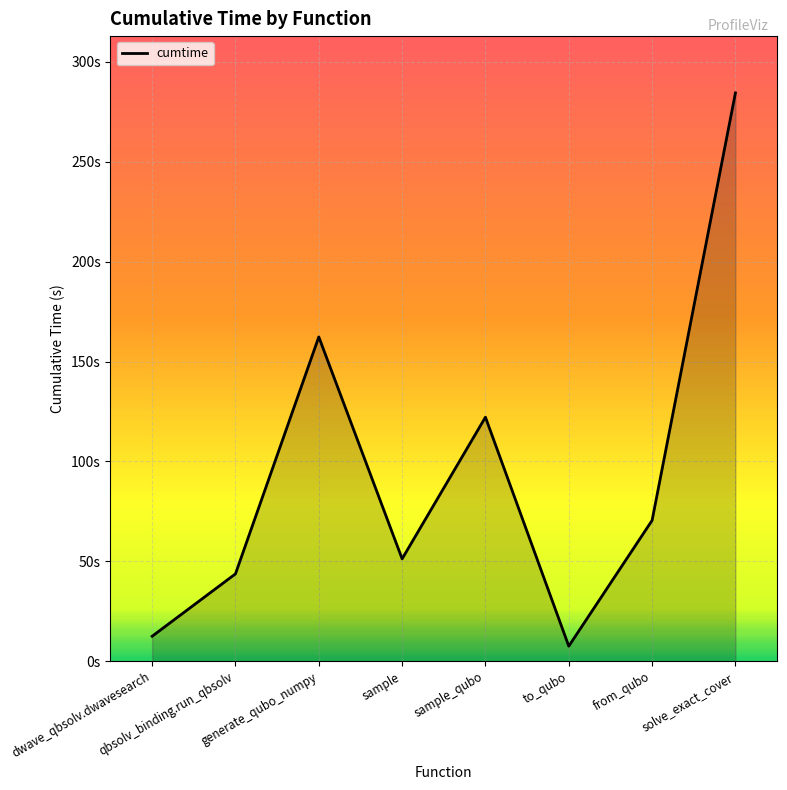

Rank the categories by value from lowest to highest.

to_qubo, dwave_qbsolv.dwavesearch, qbsolv_binding.run_qbsolv, sample, from_qubo, sample_qubo, generate_qubo_numpy, solve_exact_cover